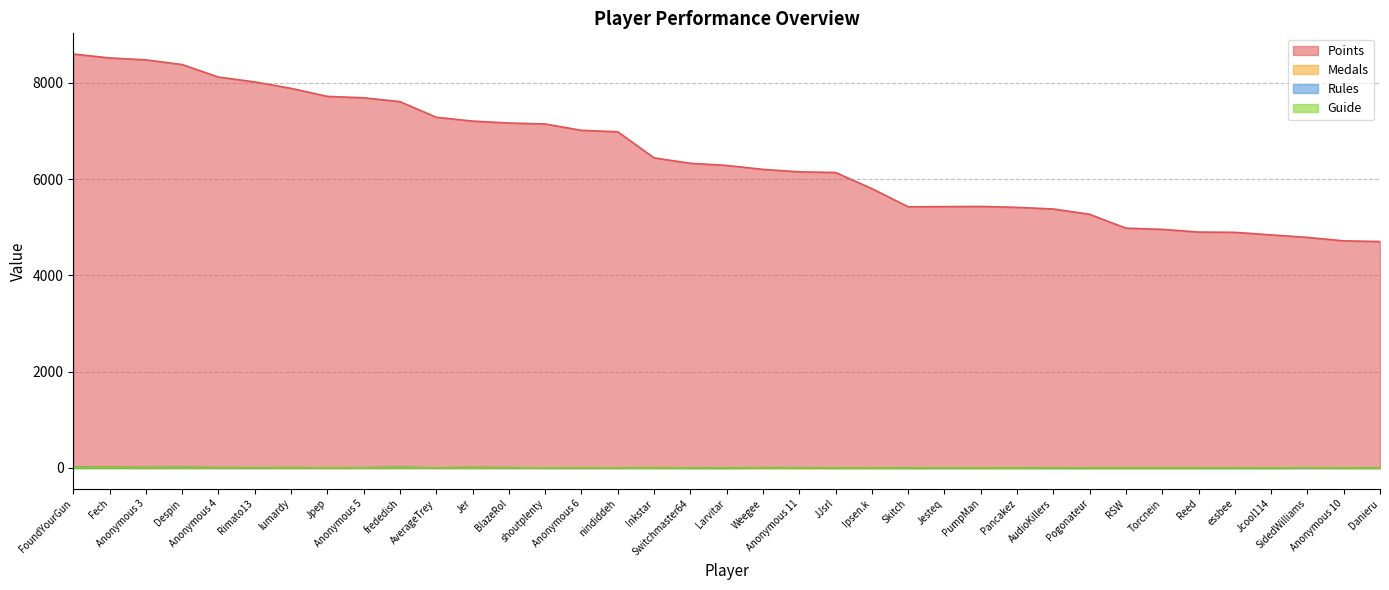

Reading left to right, extract all data points from this chart.

Points: 8599	8518	8478	8380	8120	8020	7886	7719	7690	7610	7286	7206	7166	7146	7014	6984	6442	6329	6285	6203	6152	6138	5804	5426	5429	5433	5414	5380	5270	4982	4957	4901	4895	4842	4790	4718	4704
Medals: 20	27	8	11	5	2	1	2	2	12	1	14	3	1	0	2	6	0	0	0	0	0	0	0	0	0	0	1	0	0	0	0	0	0	2	0	0
Rules: 17	12	9	12	6	4	7	3	6	13	3	10	5	2	2	2	3	1	0	6	5	2	3	0	1	2	1	0	0	0	0	0	0	0	1	2	0
Guide: 11	6	7	4	7	6	6	3	3	8	1	3	7	2	6	1	2	0	0	2	0	0	0	0	1	0	0	1	0	0	0	0	1	0	7	0	0